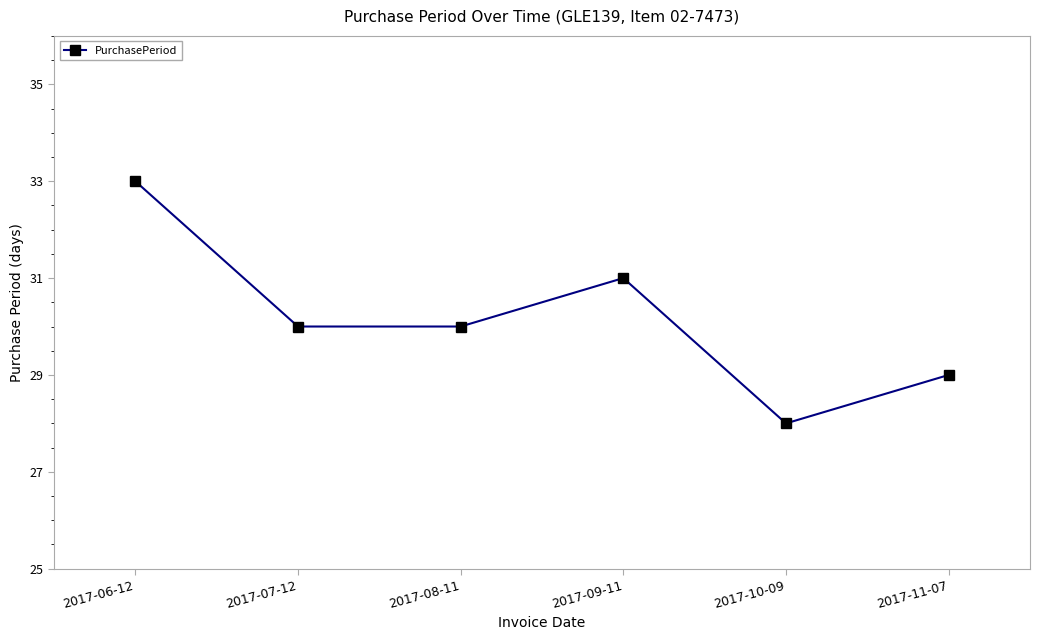

How many data points does each series have?

6